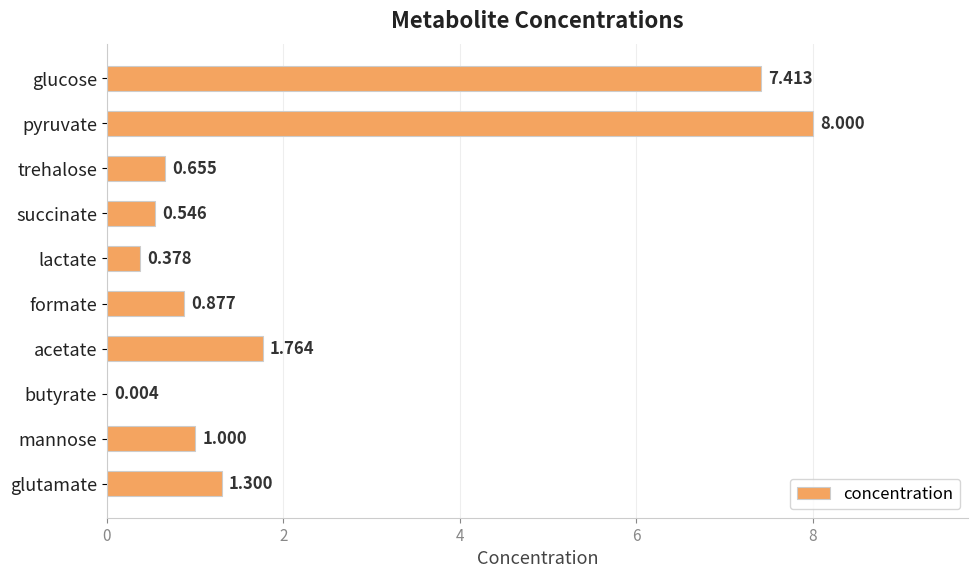

Between formate and glutamate, which is larger?

glutamate